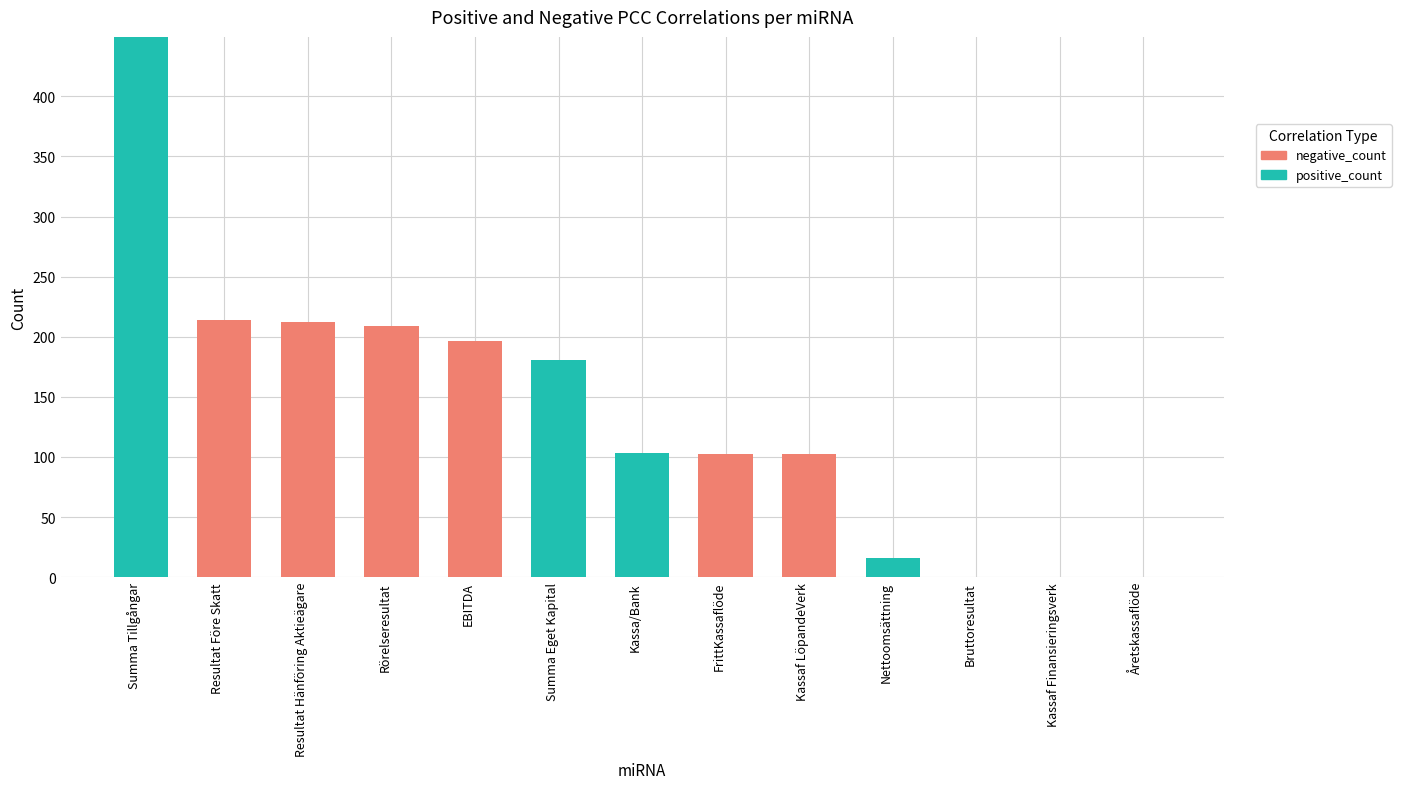

How many distinct data groups are displayed?

2